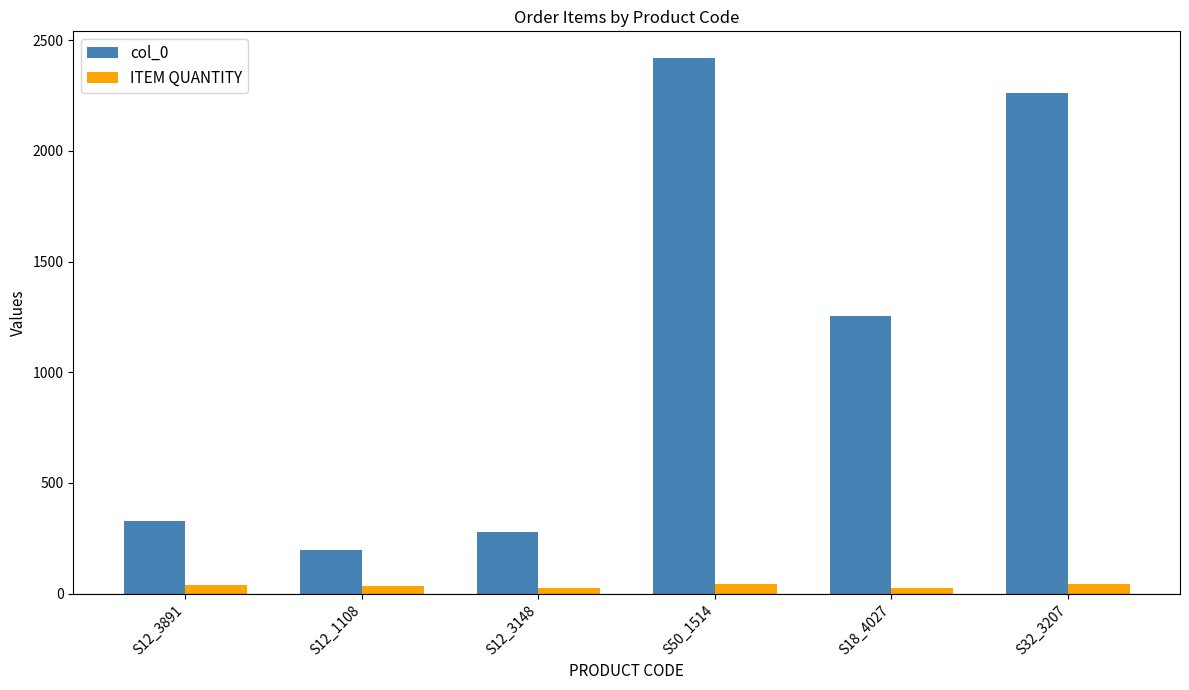

List the series in order of their overall mean, lowest first.

ITEM QUANTITY, col_0